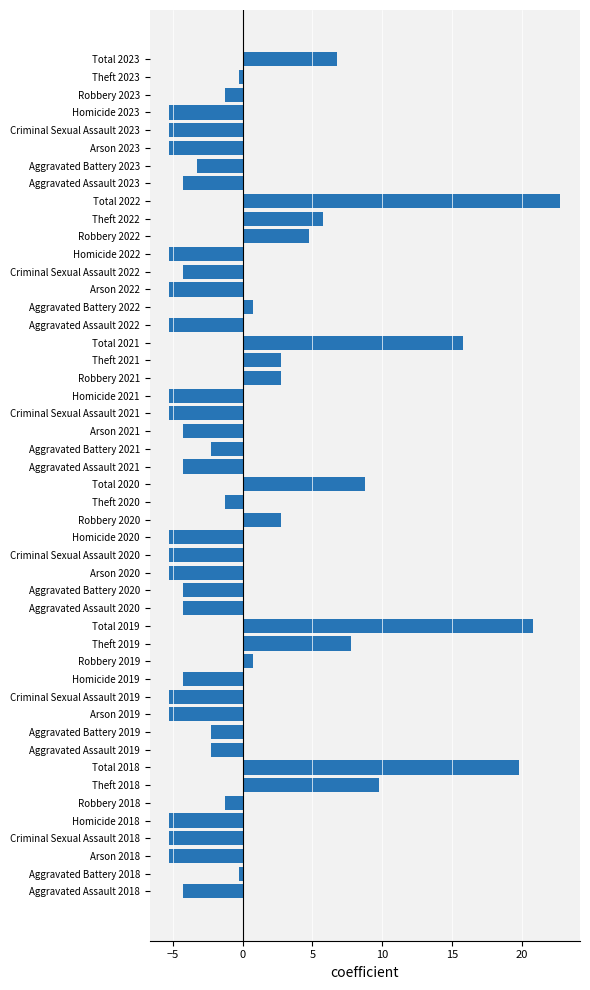

Count the number of data series in this chart.

1